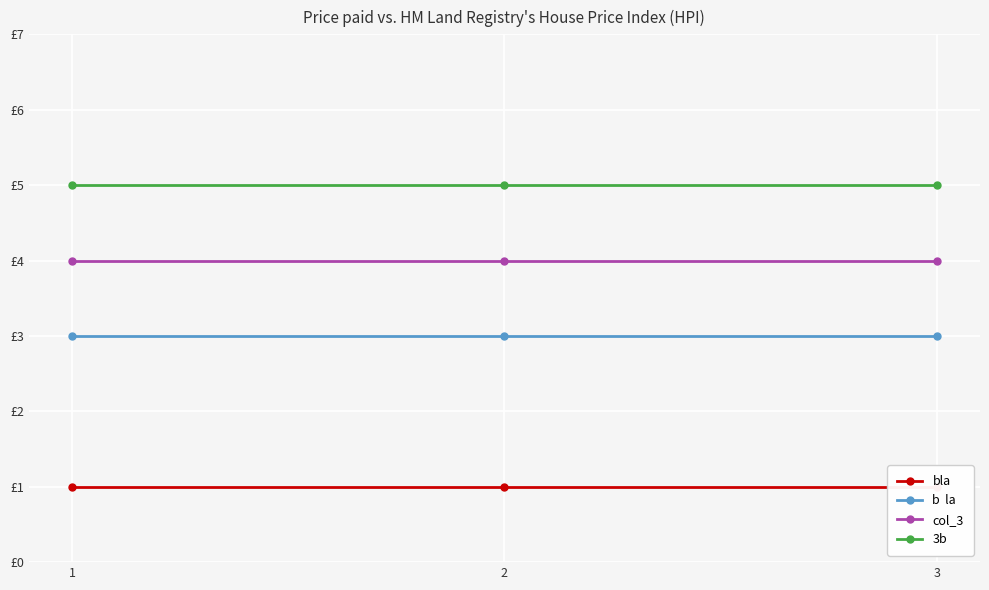

What is the highest value of the bla series?

1